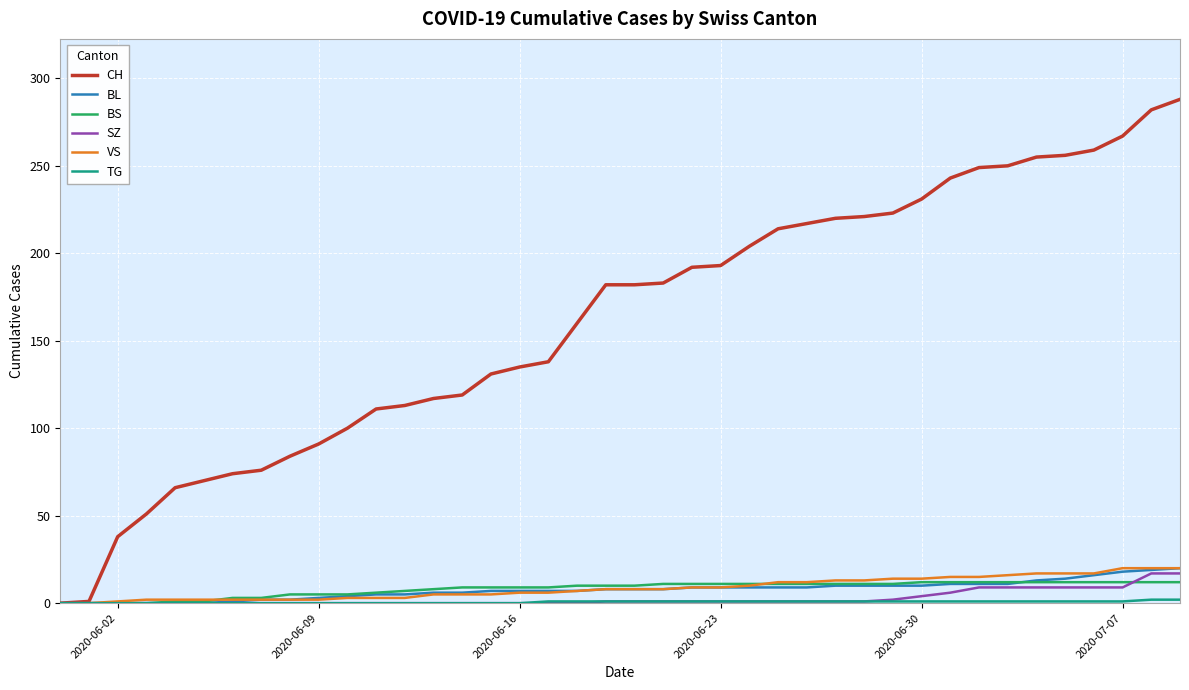

Which series has the largest total across all categories?

CH